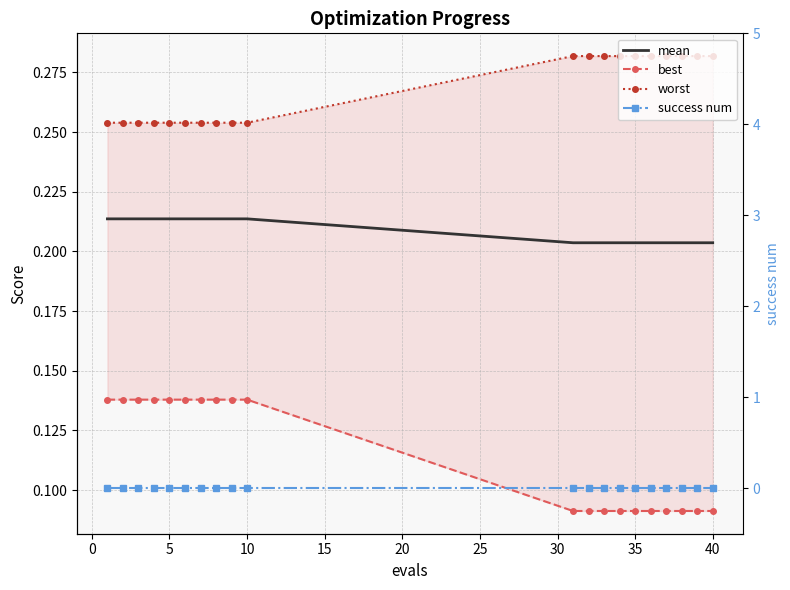

The value of best at 25 is 0.1. True or false?

True